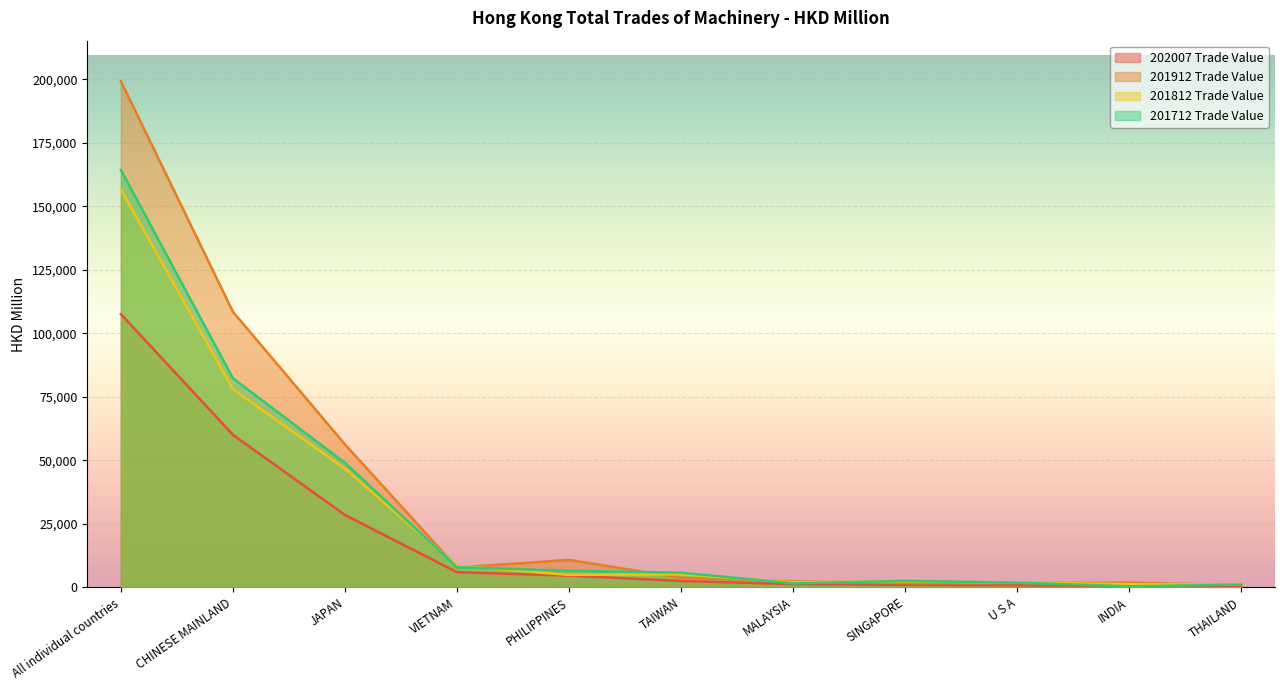

What position from the right is THAILAND?

1